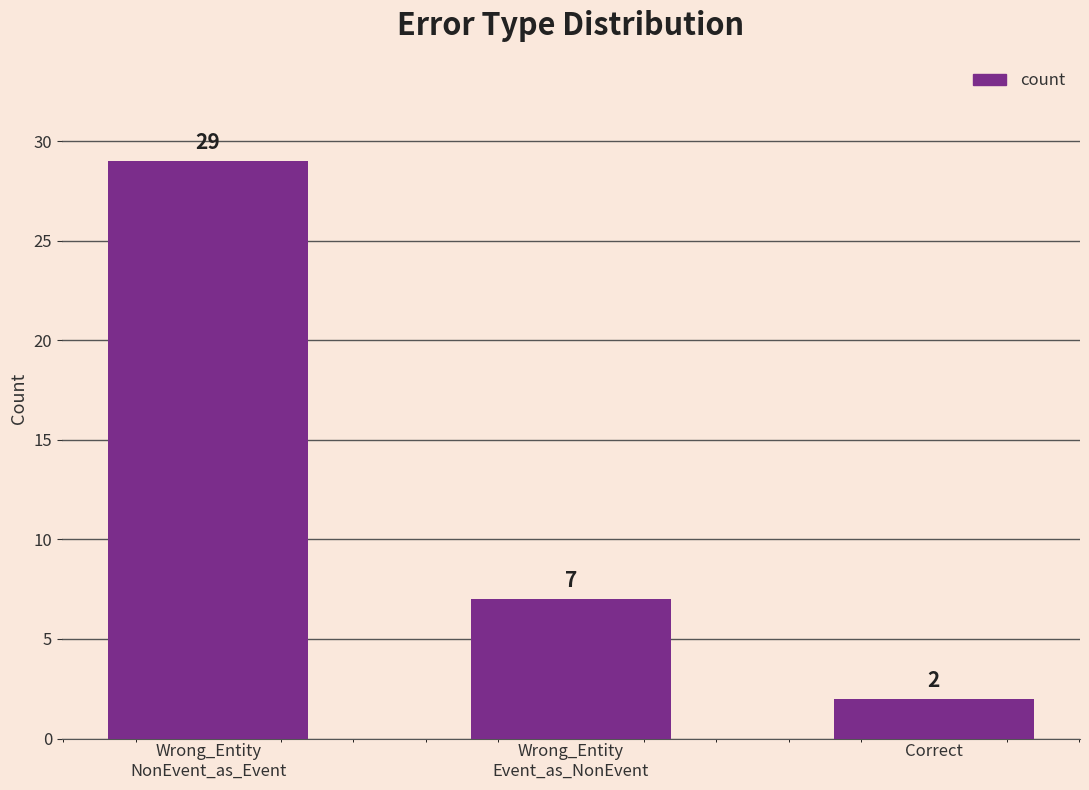

Rank the categories by value from lowest to highest.

Correct, Wrong_Entity
Event_as_NonEvent, Wrong_Entity
NonEvent_as_Event